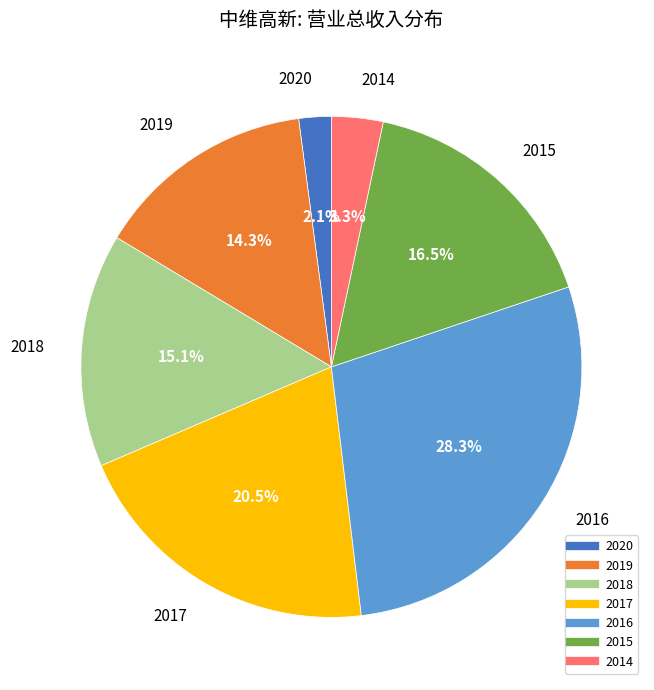

To the nearest percent, what is the combined percentage of 2020 and 2014?

5%